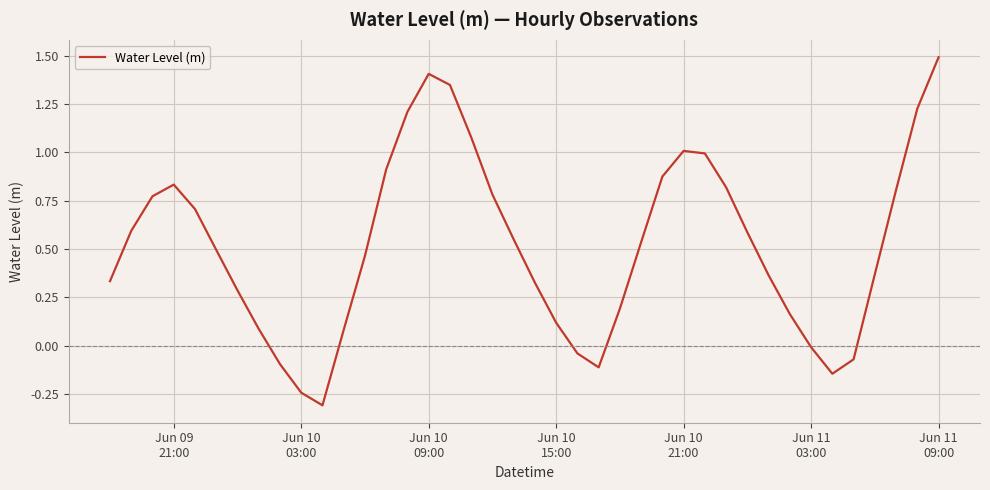

What is the difference between the maximum and minimum values?

1.8